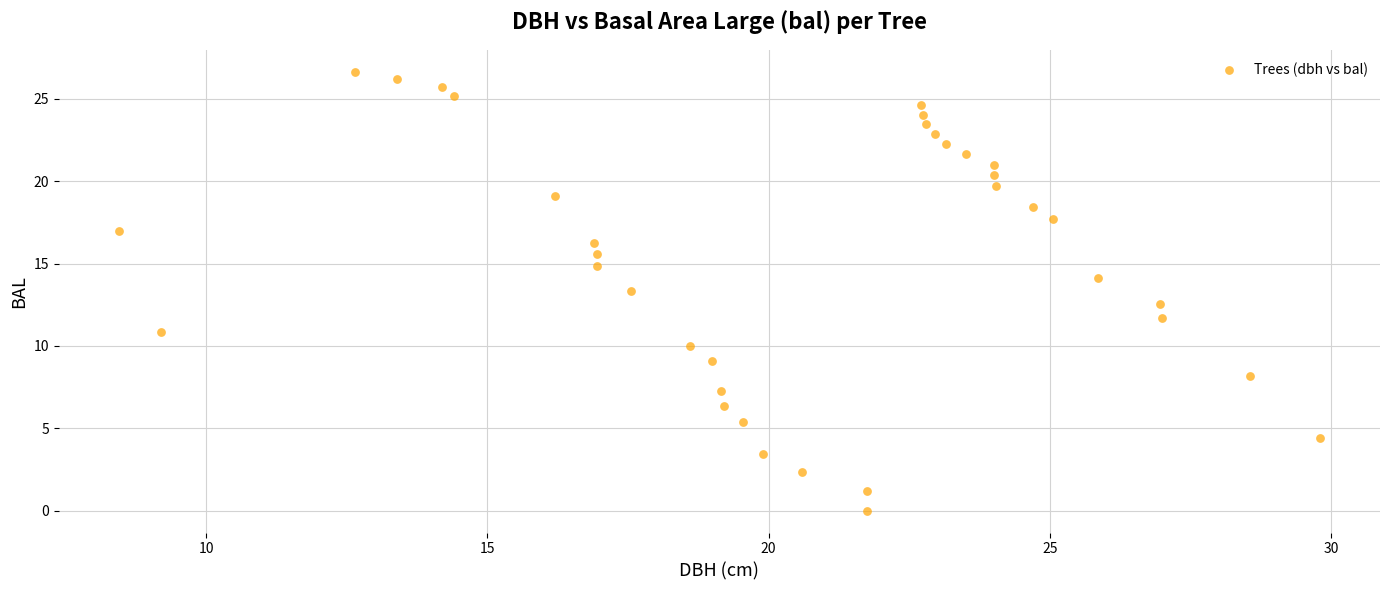

What is the range of Y values (max minus min)?

26.7